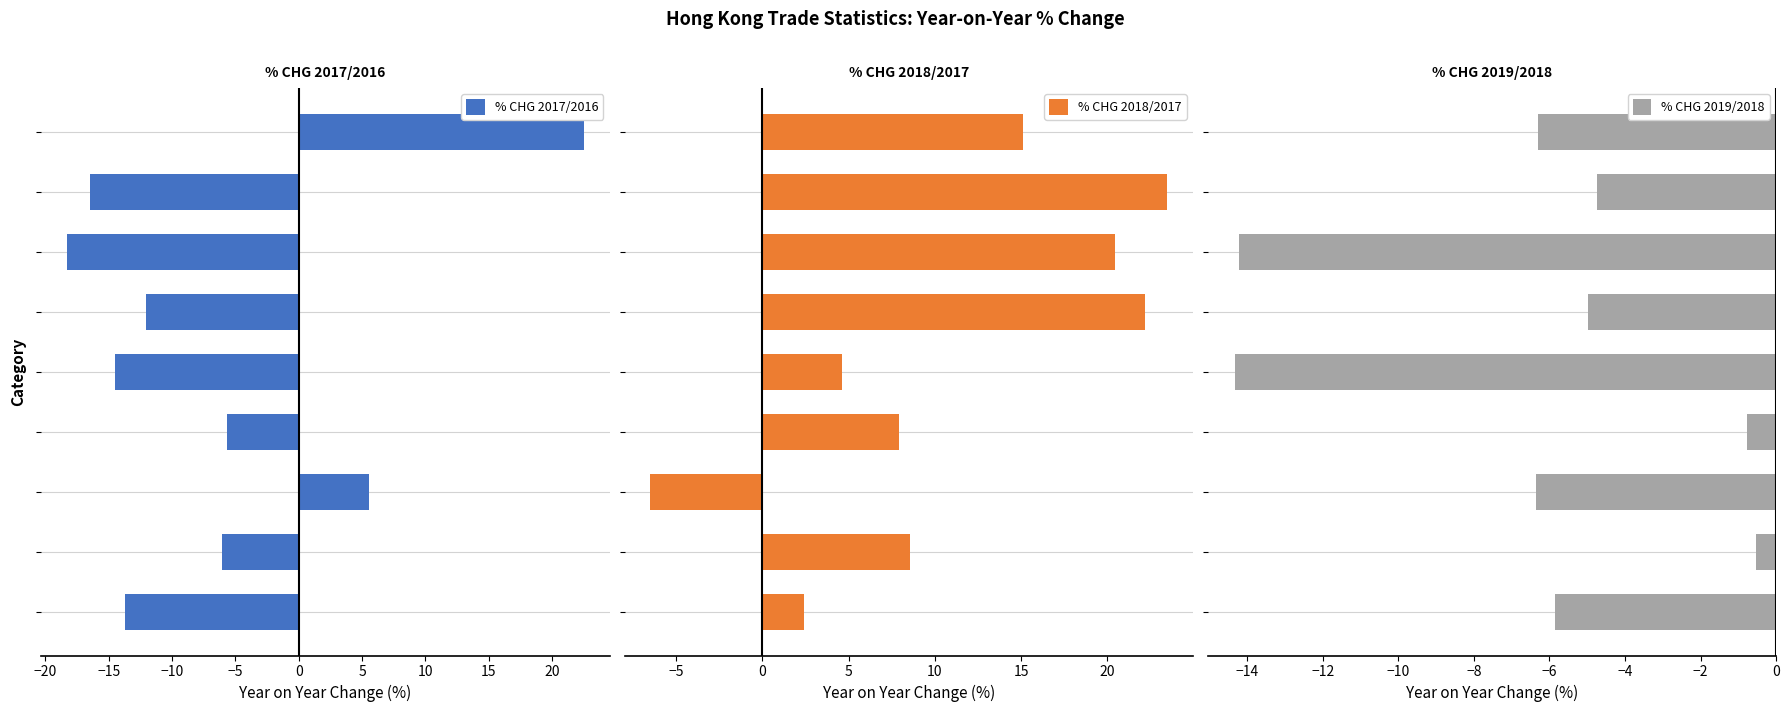

Is it true that % CHG 2018/2017 equals 7.7 at −25?

False